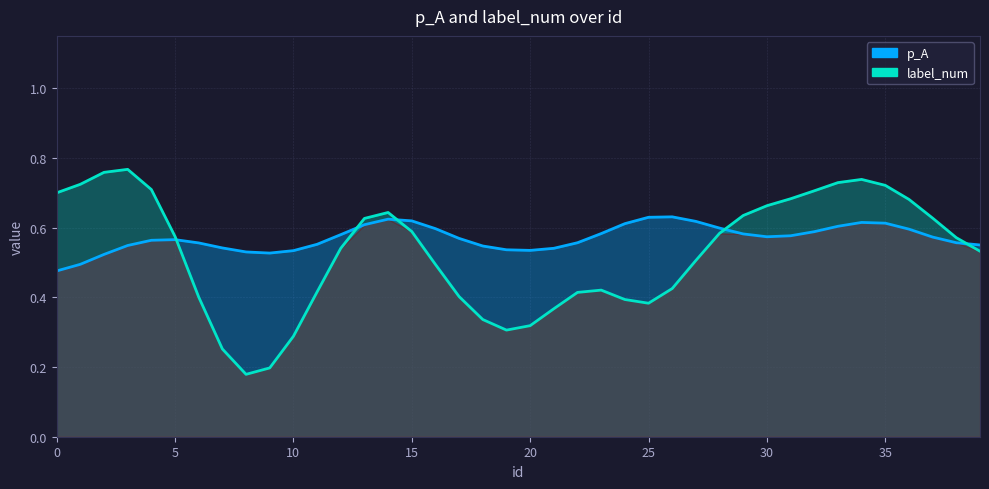

How many label_num values are between 0 and 1?

40